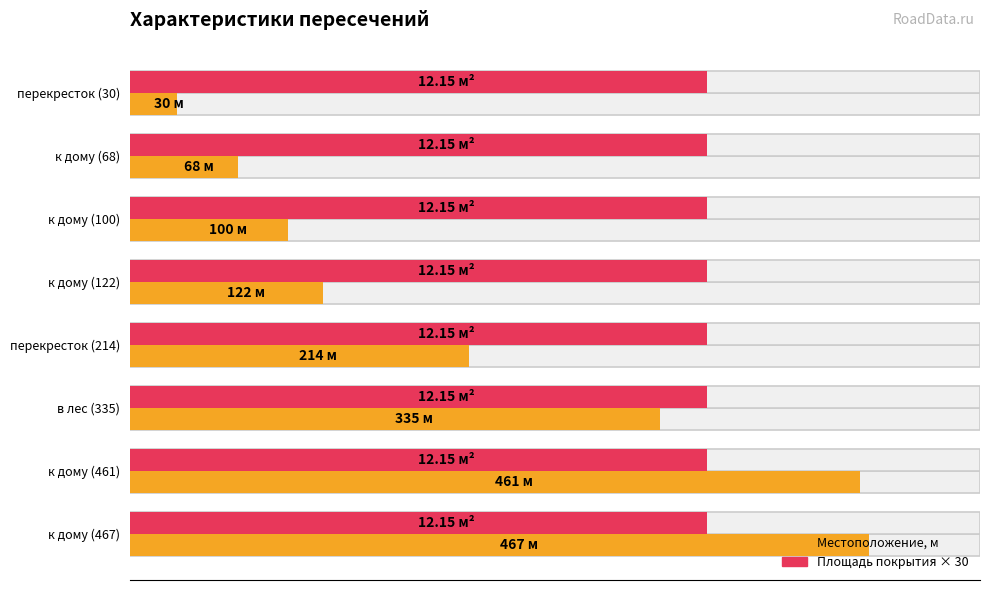

How many series are shown in this chart?

2